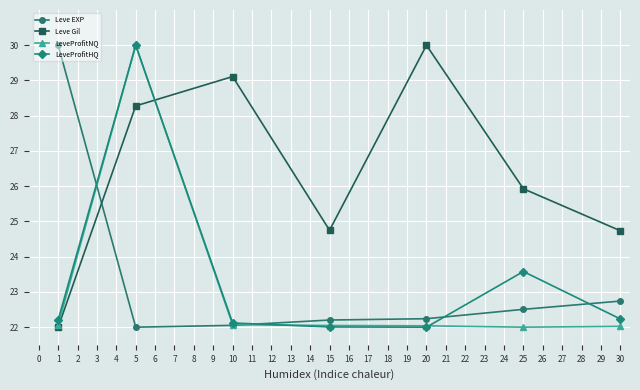

How many lines are shown in the chart?

4